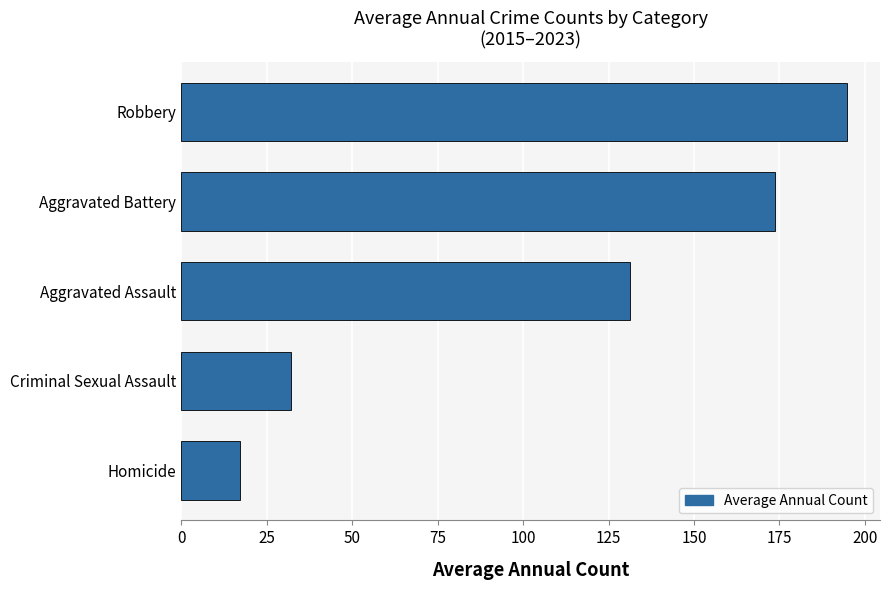

At which label is the value closest to 105?

Aggravated Assault